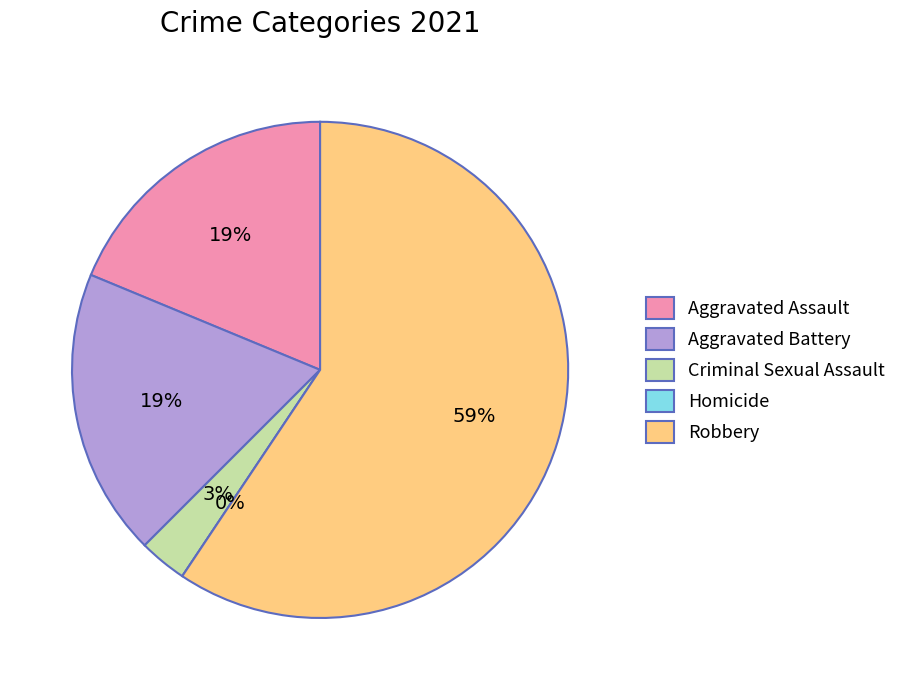

To the nearest percent, what portion does Robbery represent?

59%